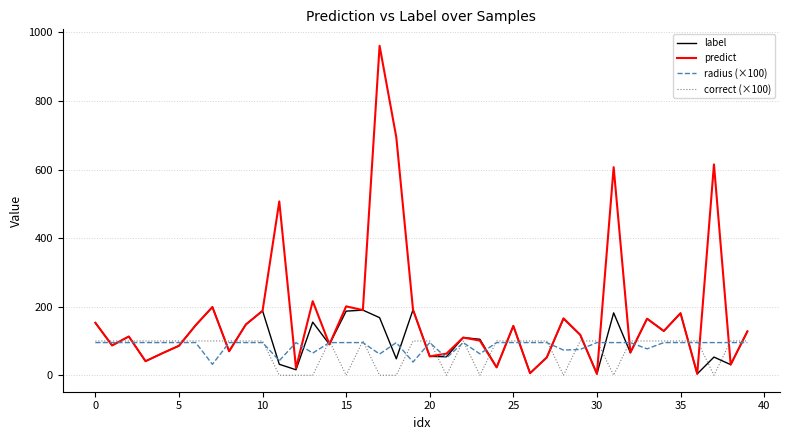

True or false: predict has more than 1 interior local peaks.

True